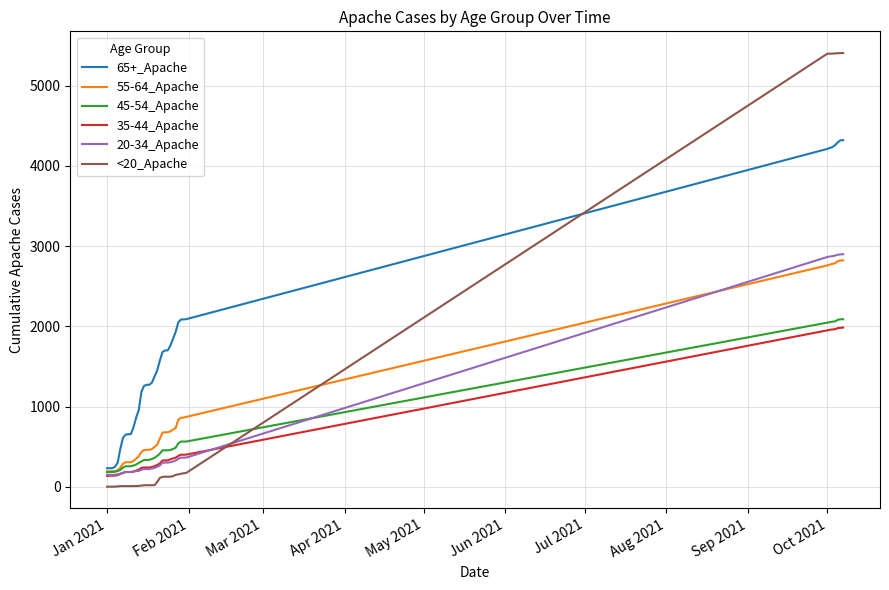

Which series has the largest range (max minus min)?

<20_Apache